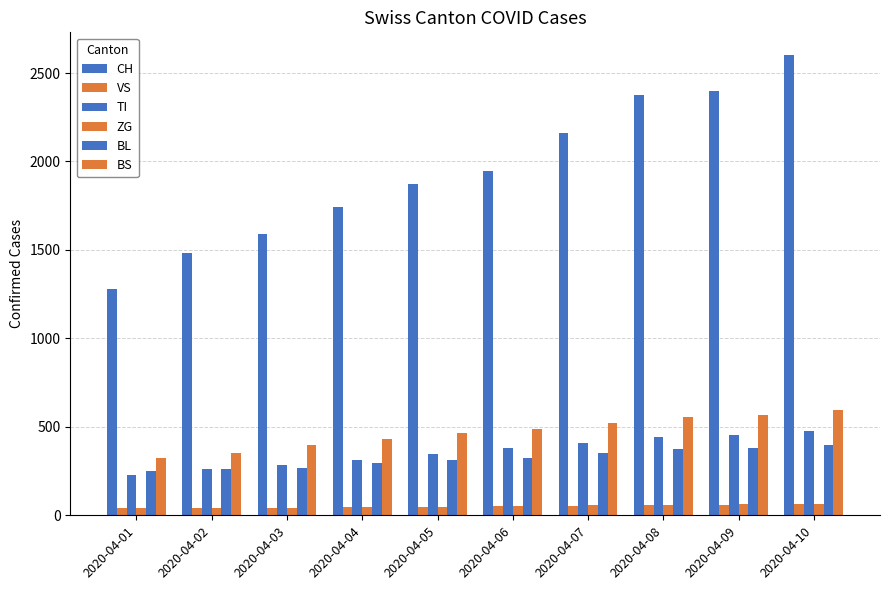

True or false: TI has a value of 474 at 2020-04-10.

True